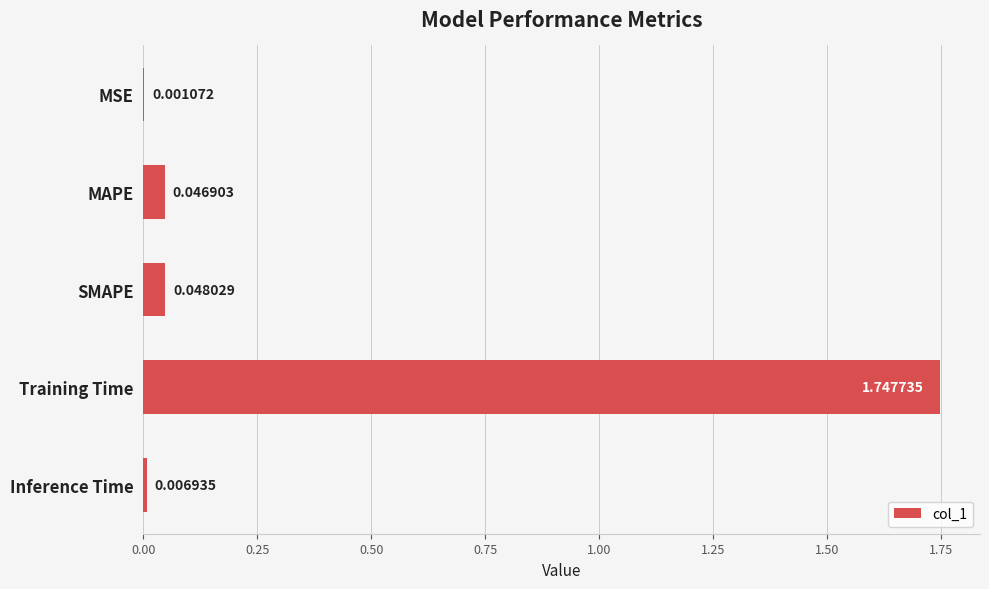

Which has a higher value, MSE or MAPE?

MAPE